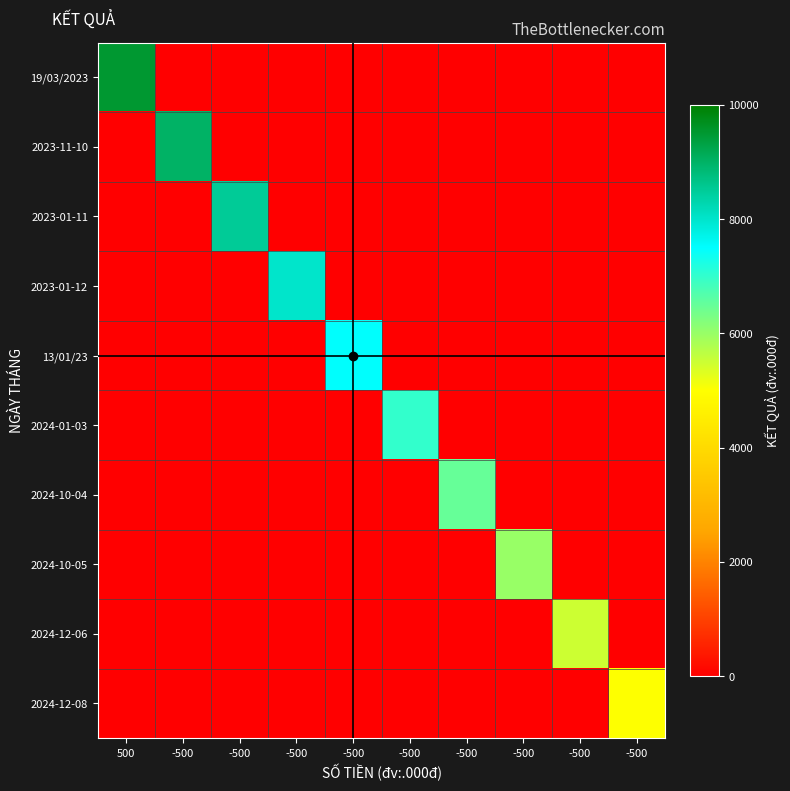

At which category is the sum across all series the highest?

500